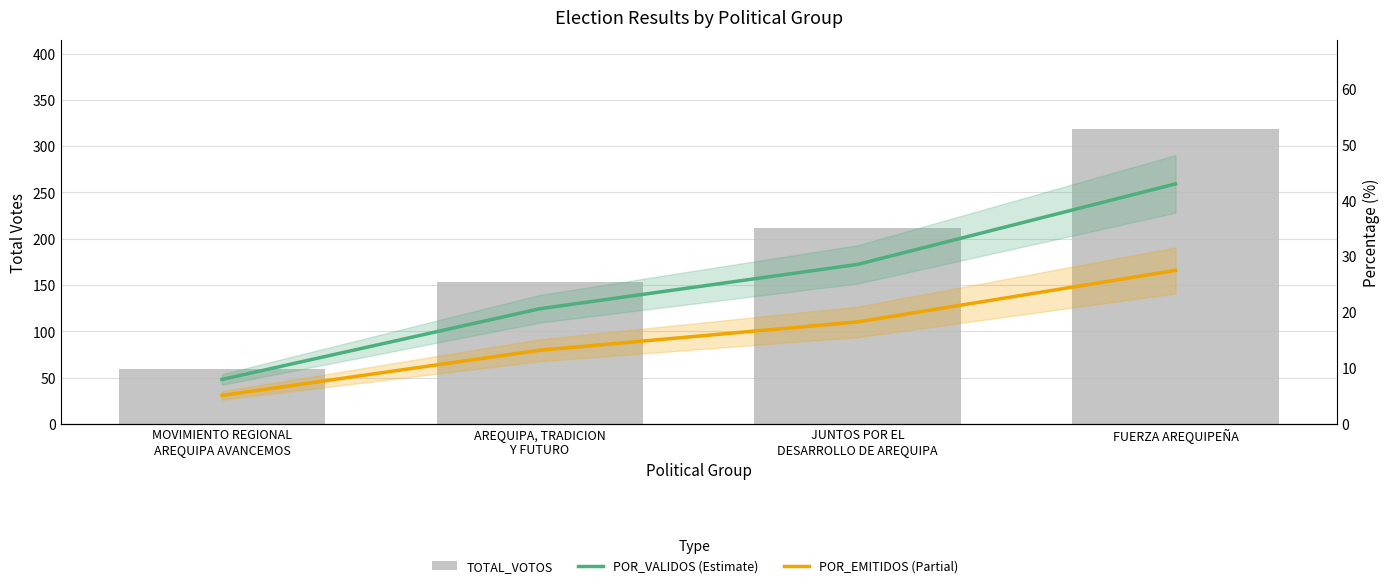

What is the label of the 2nd bar from the right?

JUNTOS POR EL
DESARROLLO DE AREQUIPA